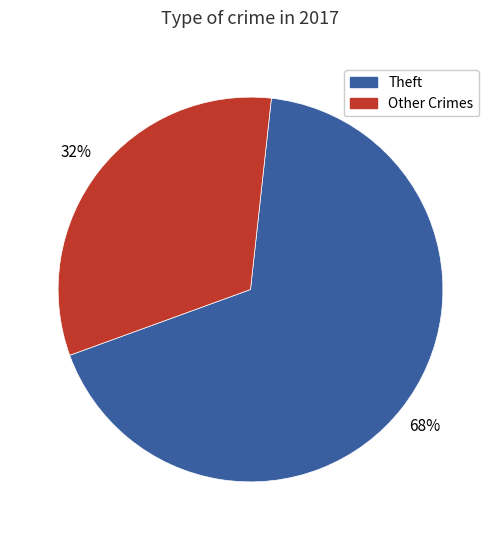

Count the number of slices in the pie.

2